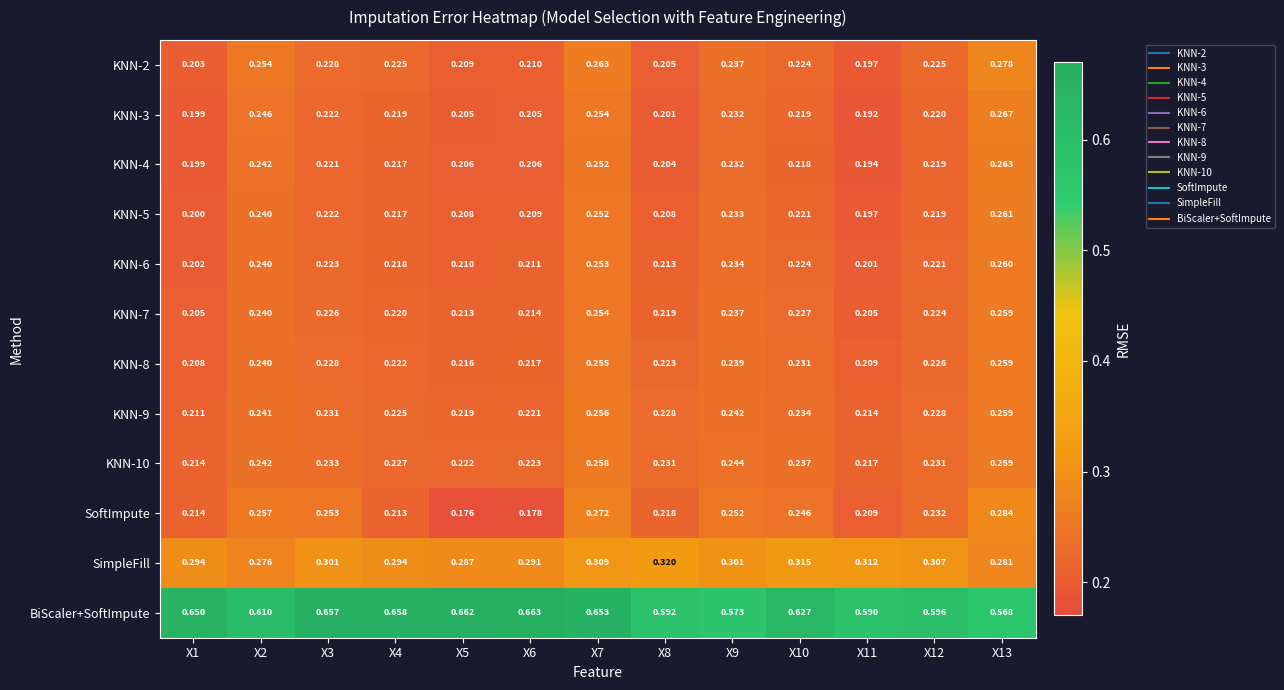

Which series has the widest spread of values?

SoftImpute